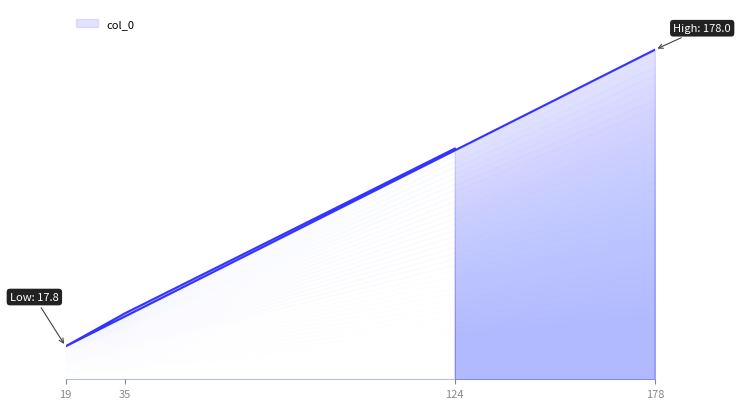

Where is the data nearest to the value 97?

124